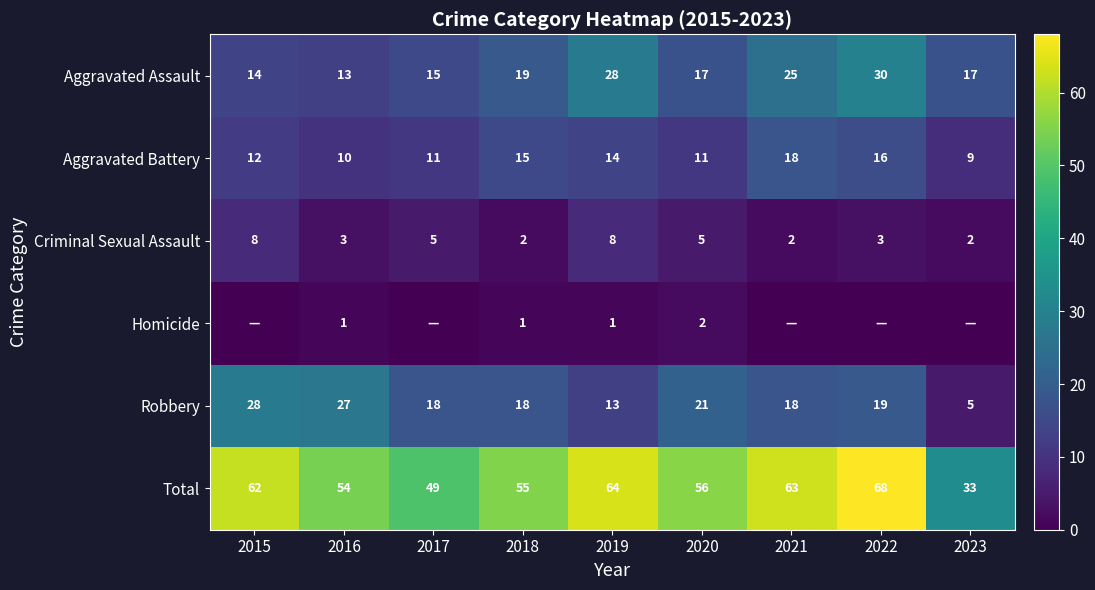

List the labels in order of Criminal Sexual Assault value, smallest first.

2018, 2021, 2023, 2016, 2022, 2017, 2020, 2015, 2019